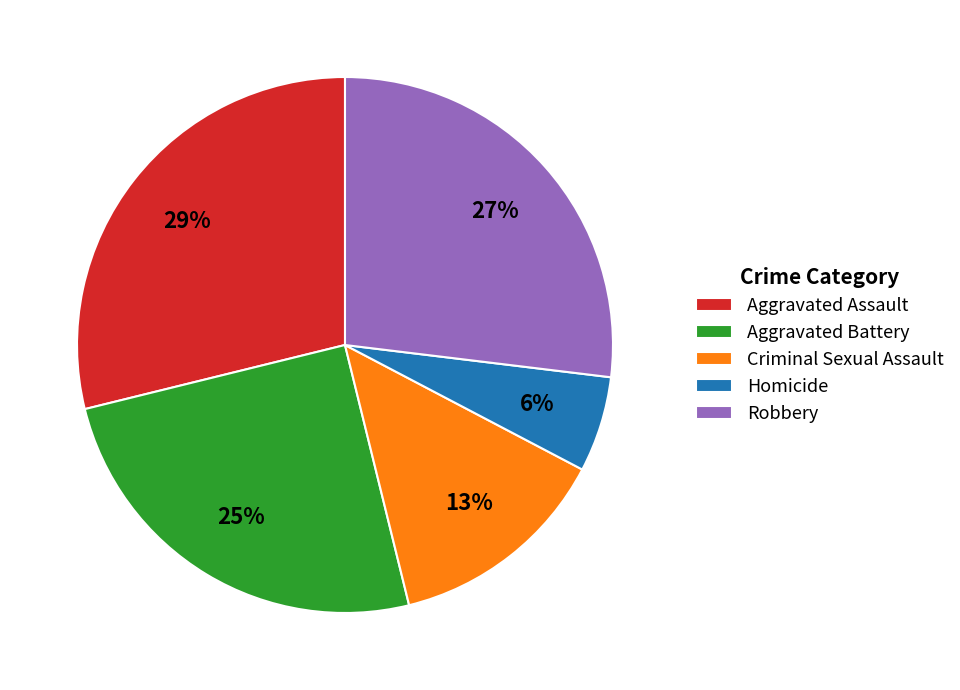

To the nearest percent, what percentage of the pie is Aggravated Assault?

29%